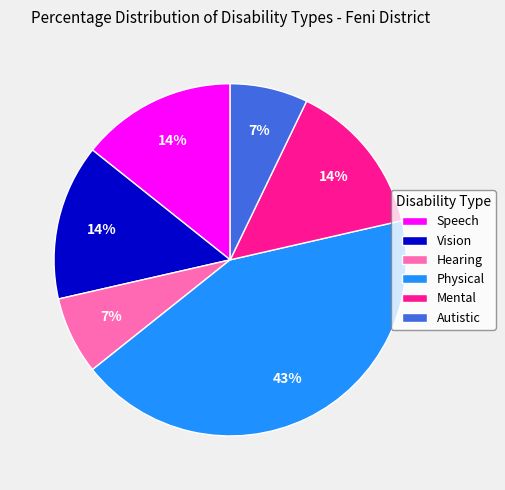

What percentage is the Vision slice, to the nearest percent?

14%